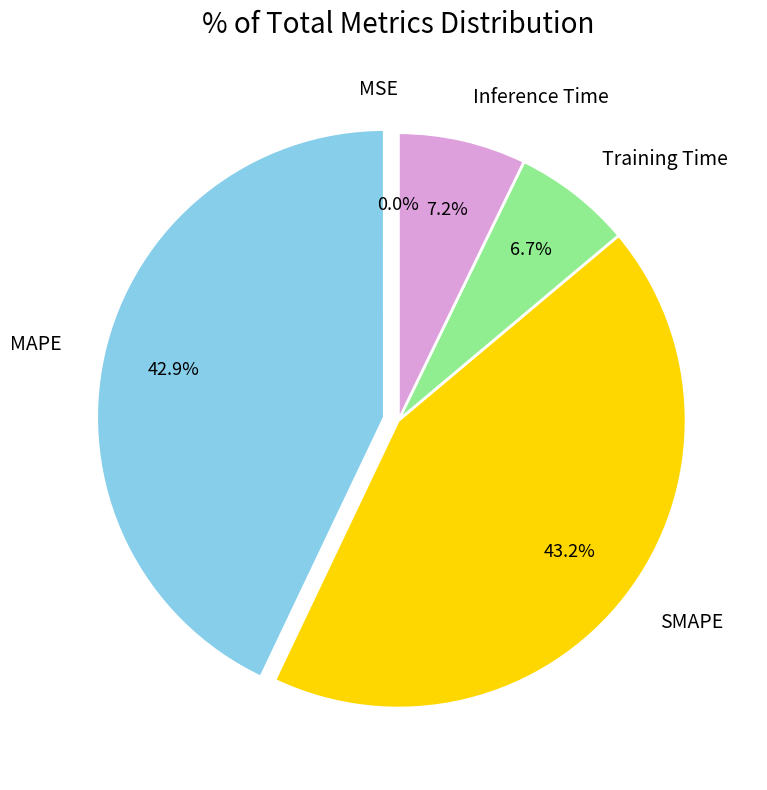

Combined, what portion of the pie is Training Time and SMAPE?

49.9%